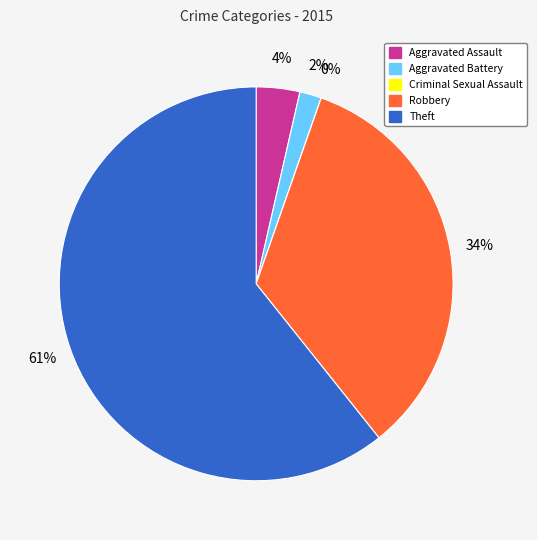

Rank the categories by value from lowest to highest.

Criminal Sexual Assault, Aggravated Battery, Aggravated Assault, Robbery, Theft